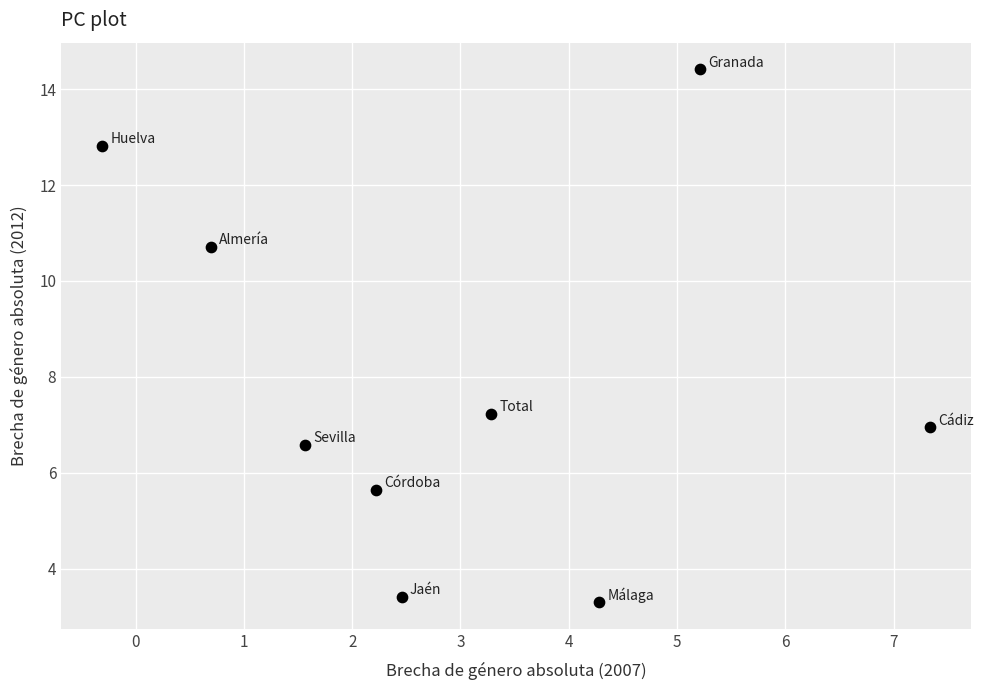

What is the average X value?

3.0